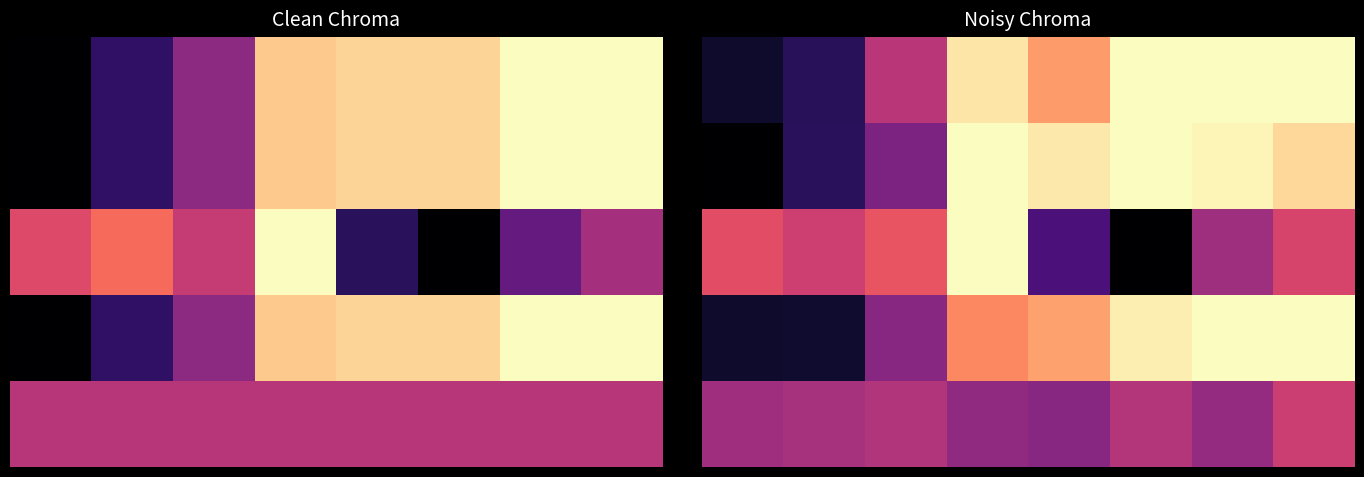

At how many categories does at least one series exceed 0?

8